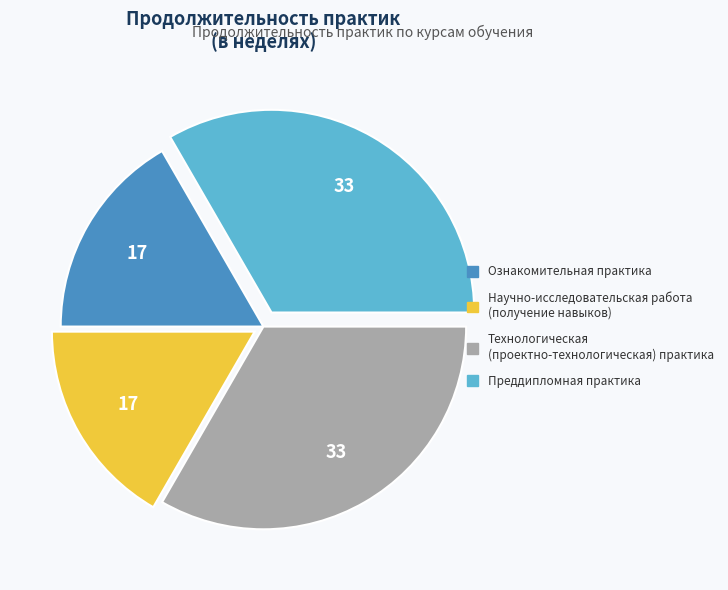

Is there a majority slice in this chart?

No